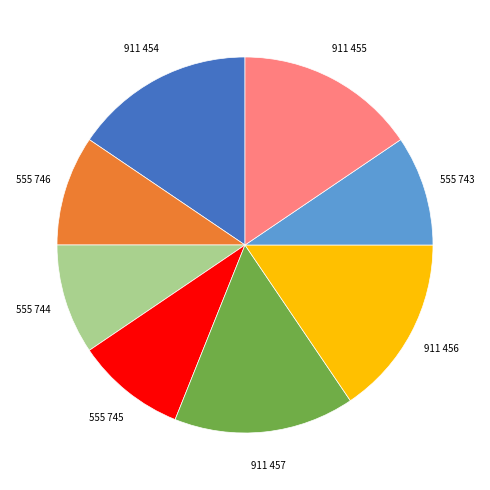

Is there any slice that represents more than half of the pie?

No